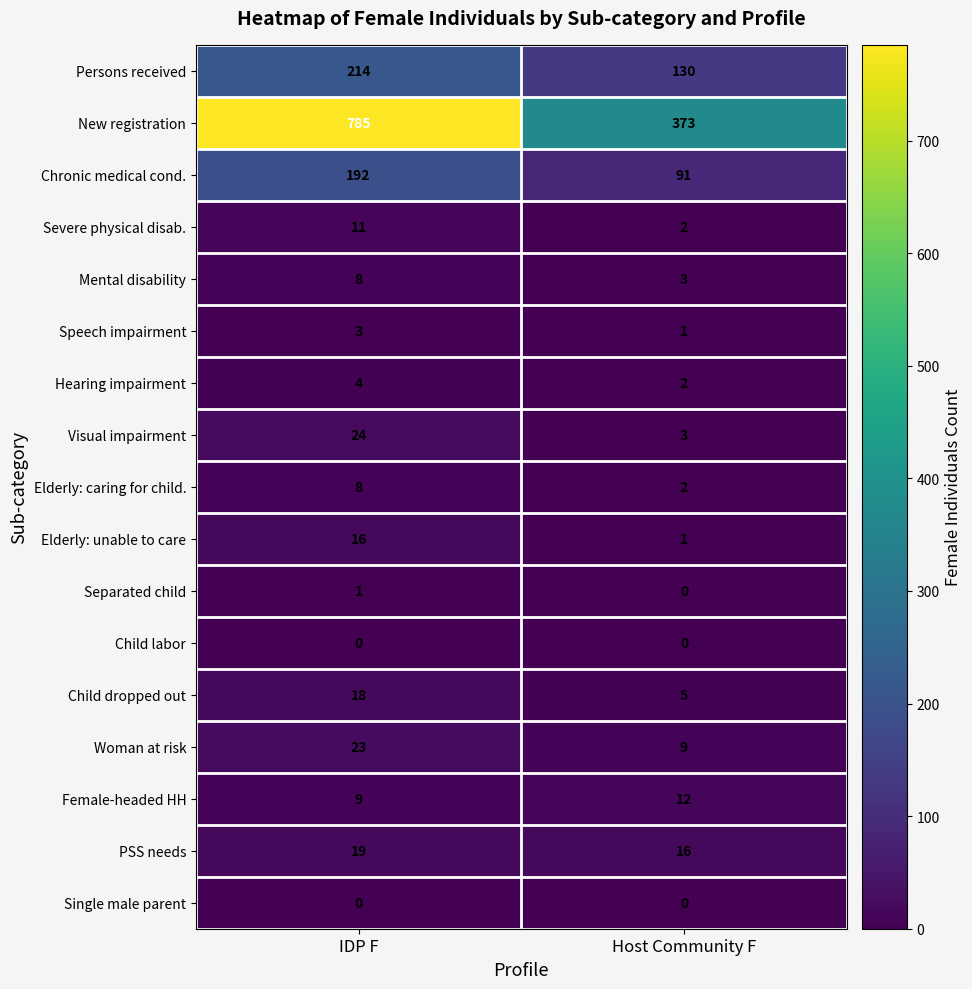

The PSS needs series shows 16 at Host Community F. True or false?

True